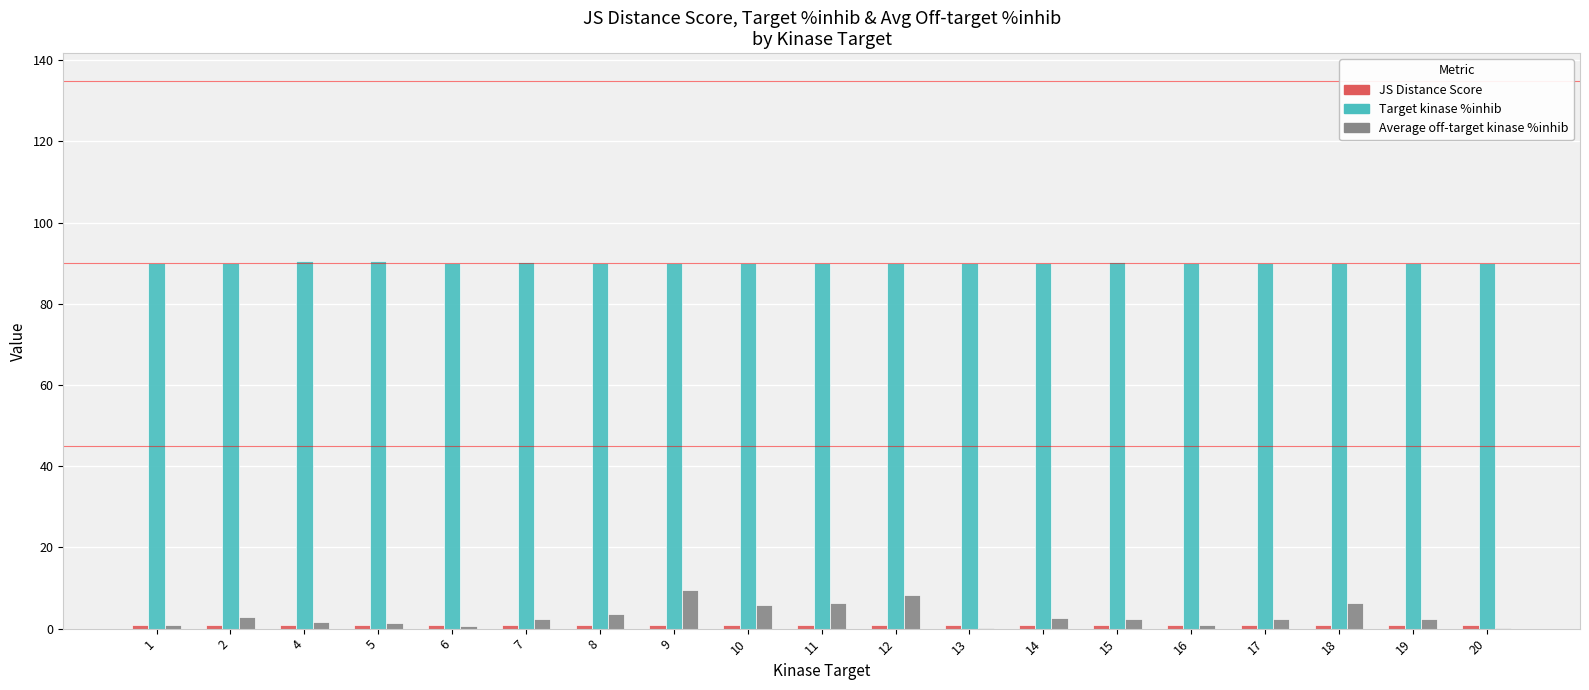

The value of Target kinase %inhib at 6 is 90.1. True or false?

True